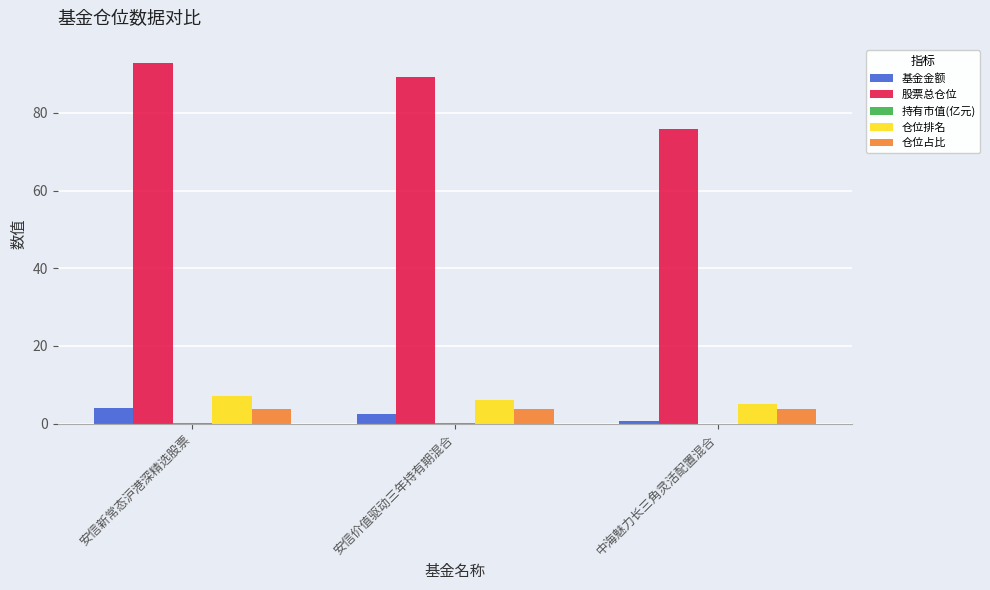

The 股票总仓位 series shows 133.6 at 中海魅力长三角灵活配置混合. True or false?

False